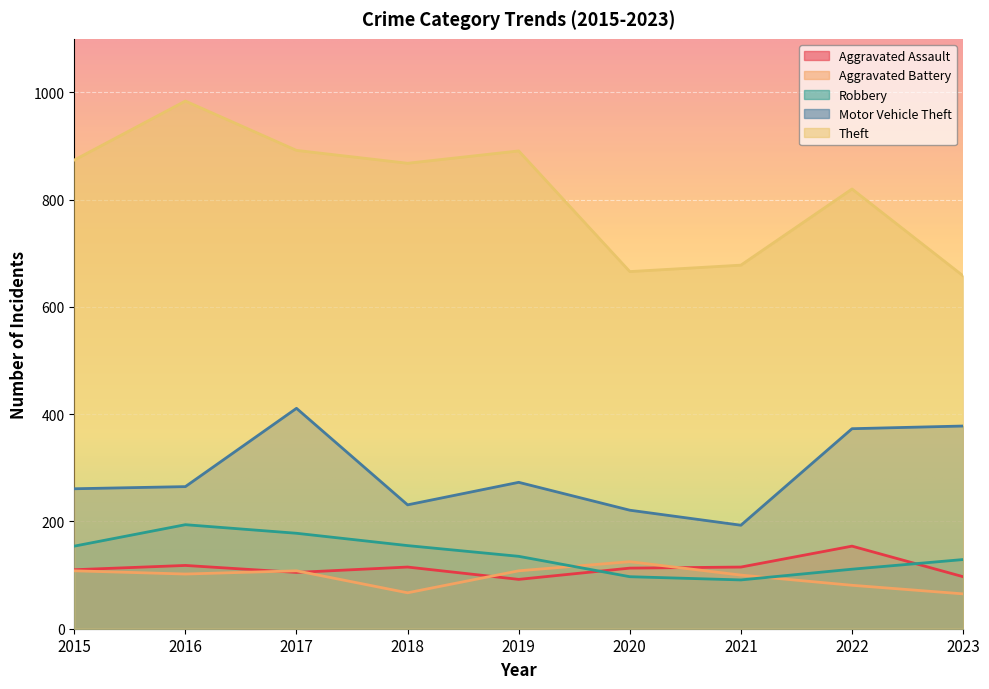

Where is Theft nearest to the value 821?

2022